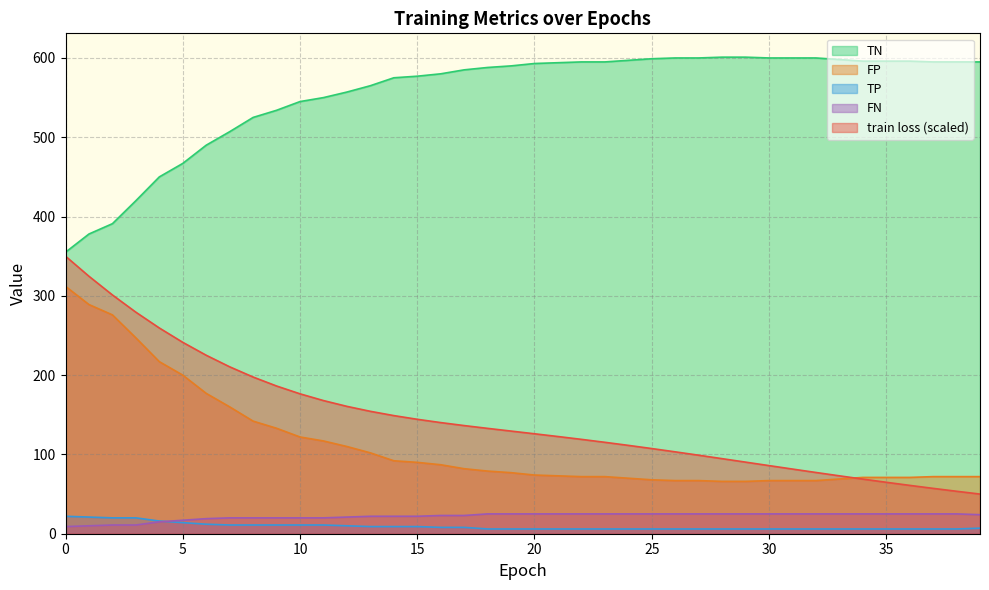

What is the sum of the FN values at 10 and 13?

42.0